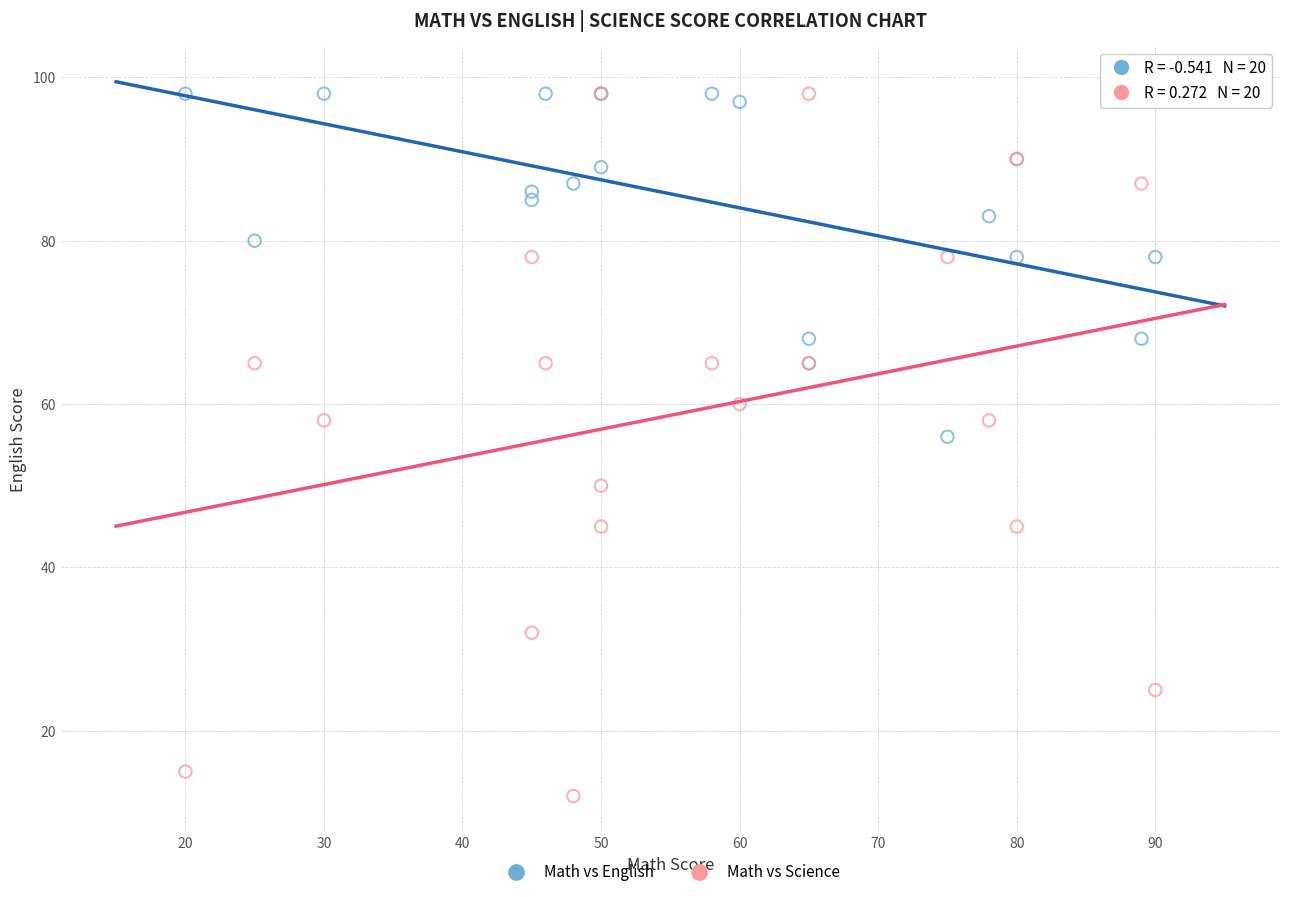

In the Math vs Science series, what Y value is closest to 55?

58